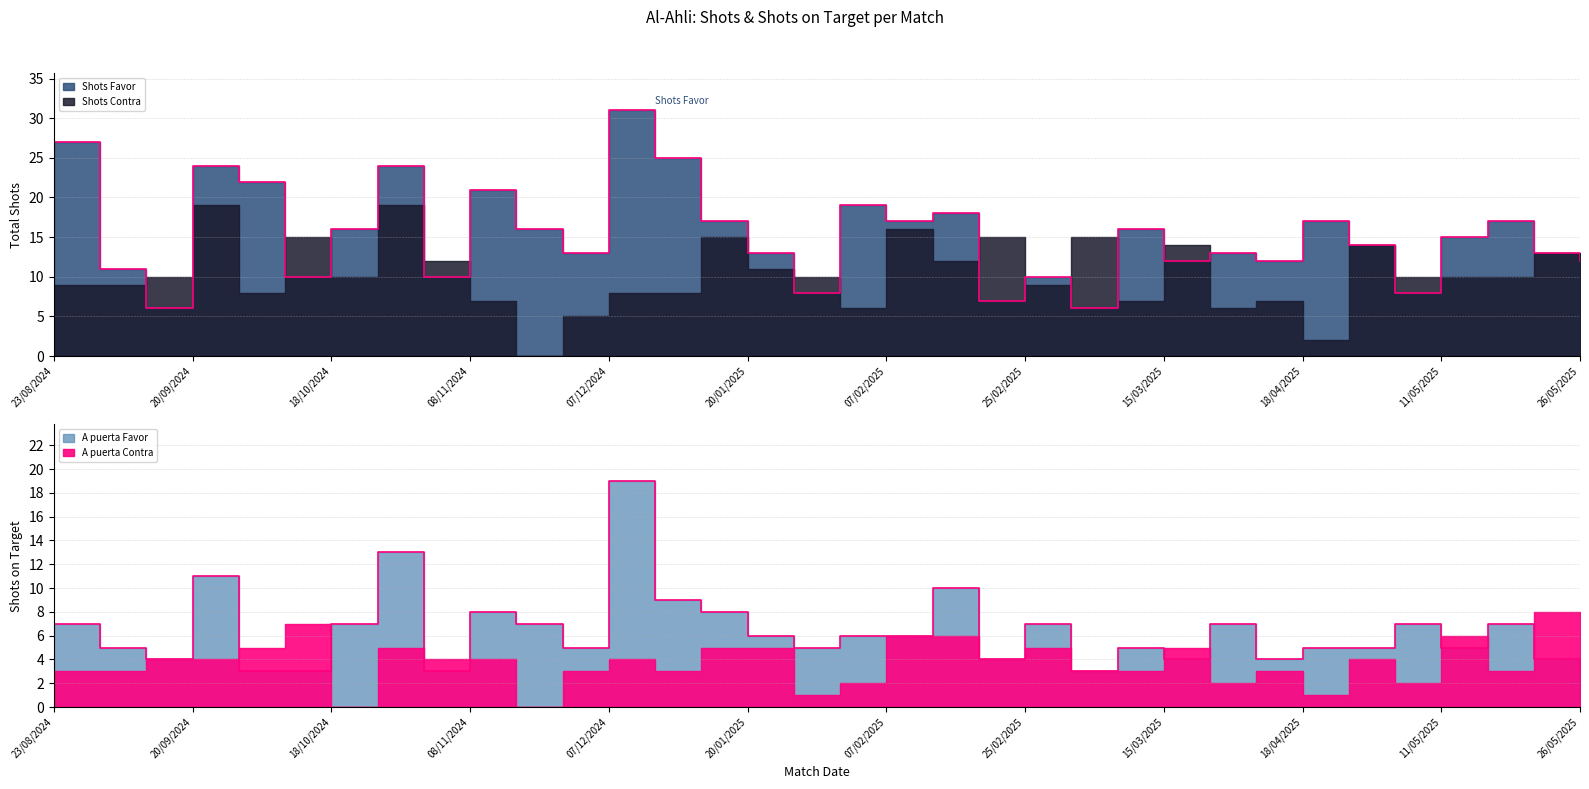

At which label is Shots Favor closest to 18?

13/02/2025